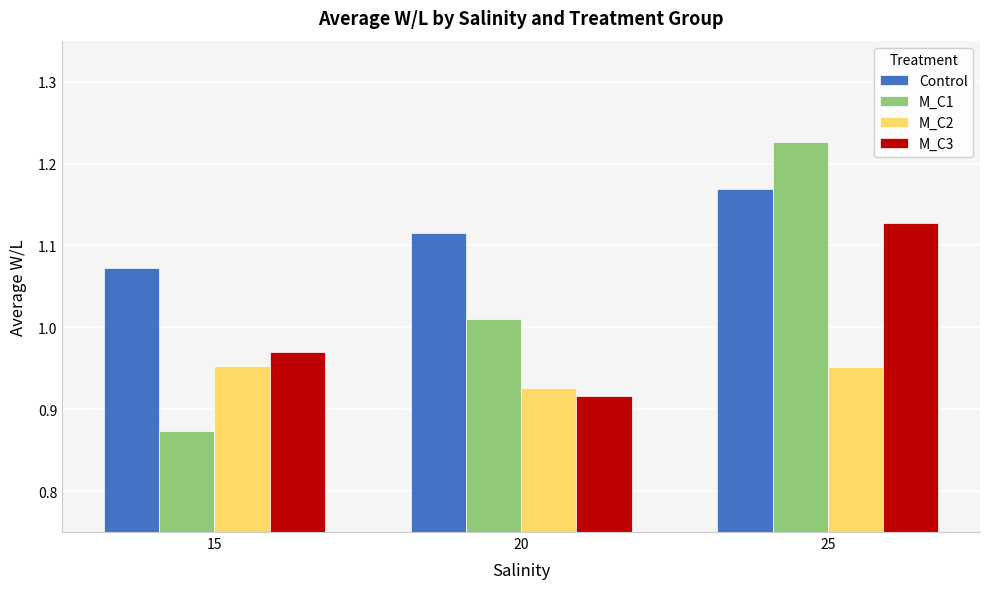

At which category is the sum across all series the highest?

25